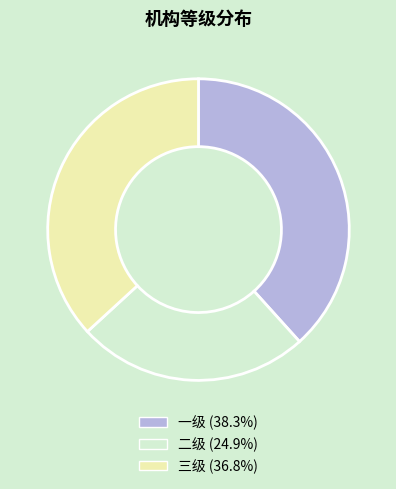

Which slice is the largest?

一级